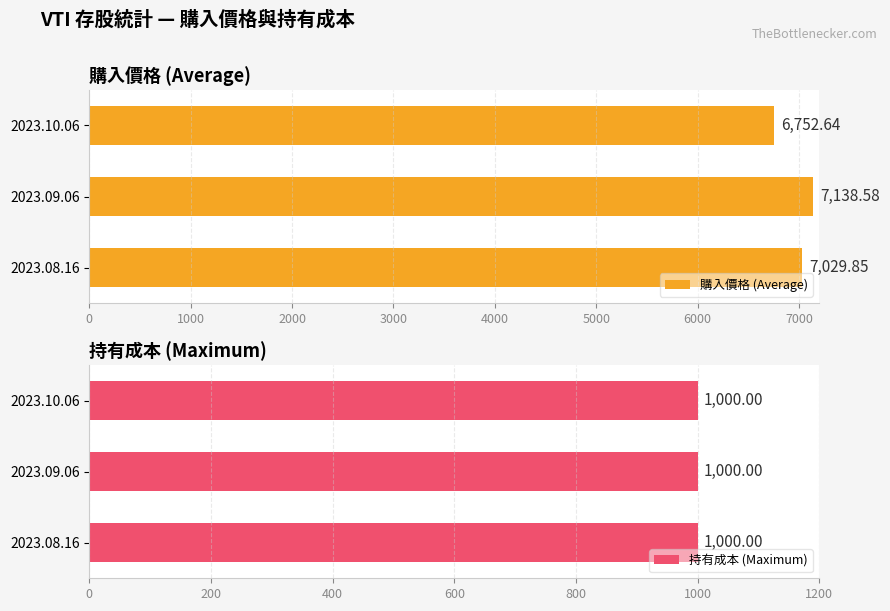

Which series has the largest range (max minus min)?

購入價格 (Average)